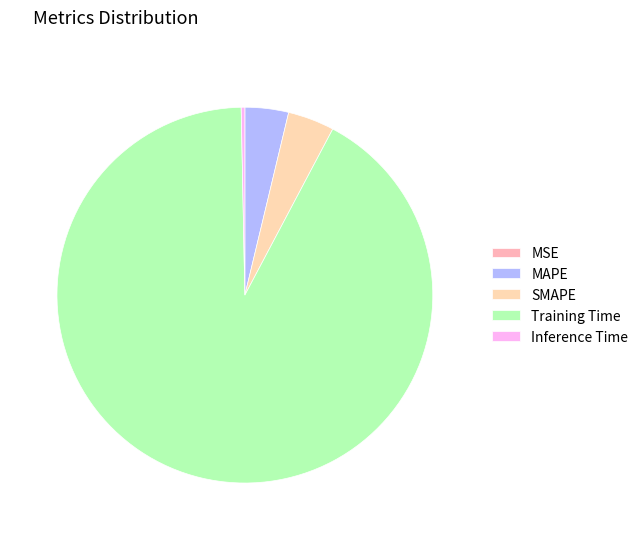

Which has a higher value, SMAPE or Training Time?

Training Time